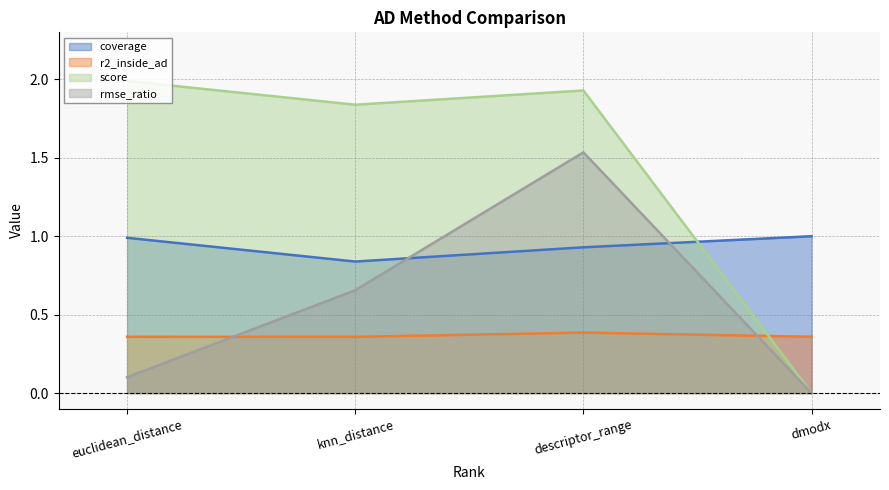

Where do rmse_ratio and r2_inside_ad first cross each other?

euclidean_distance and knn_distance